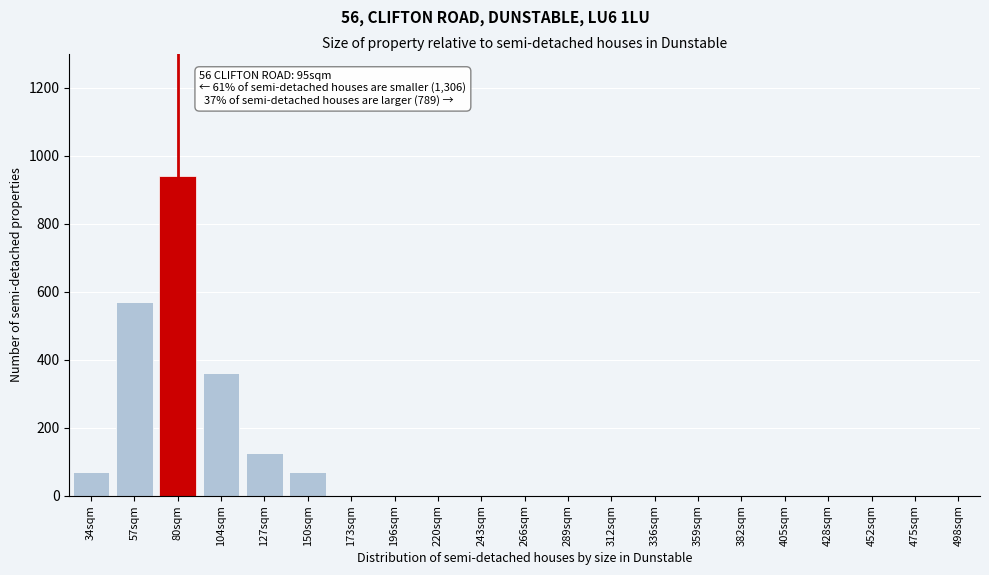

Reading left to right, extract all data points from this chart.

34sqm=70	57sqm=570	80sqm=940	104sqm=360	127sqm=125	150sqm=70	173sqm=0	196sqm=0	220sqm=0	243sqm=0	266sqm=0	289sqm=0	312sqm=0	336sqm=0	359sqm=0	382sqm=0	405sqm=0	428sqm=0	452sqm=0	475sqm=0	498sqm=0